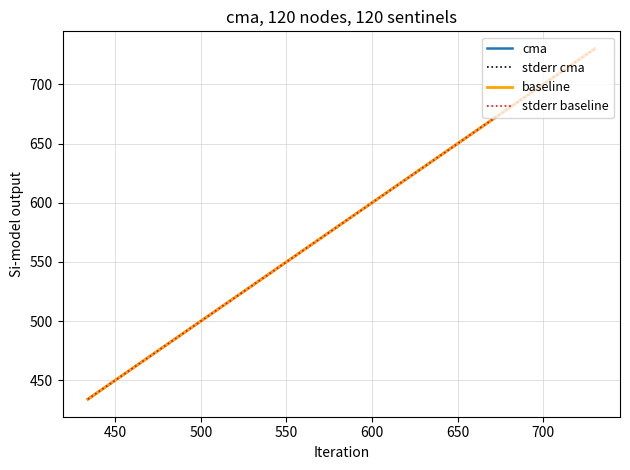

What is the difference between the second highest and minimum values in the baseline series?

144